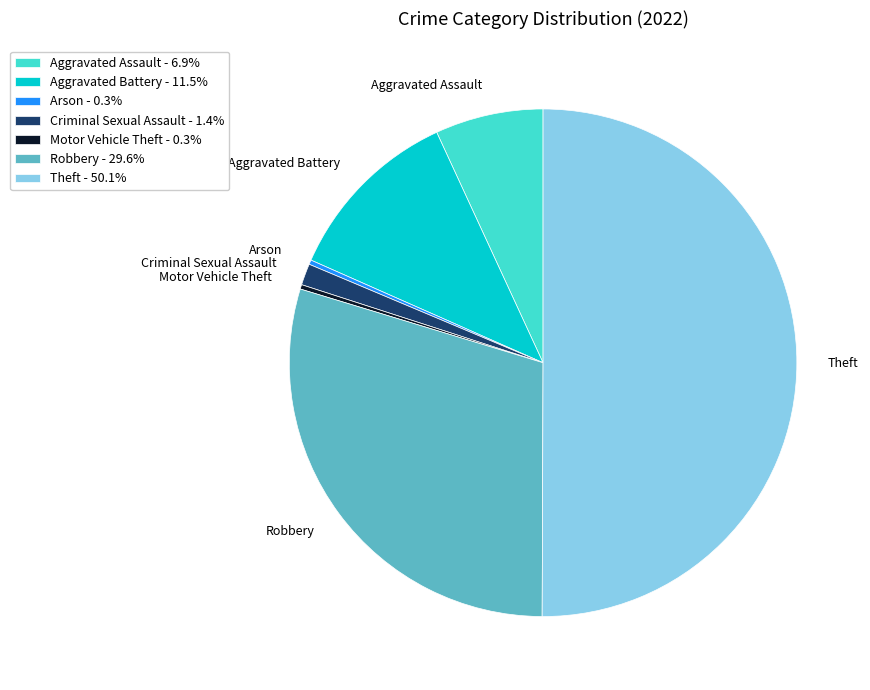

Does Arson represent more than half of the total?

No